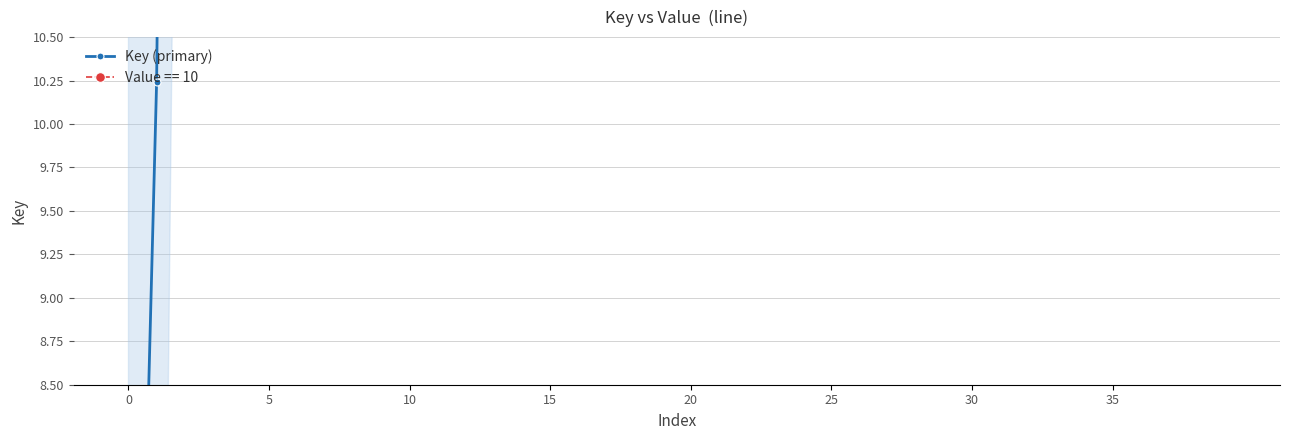

What is the change in value from 18 to 30?

+64.9